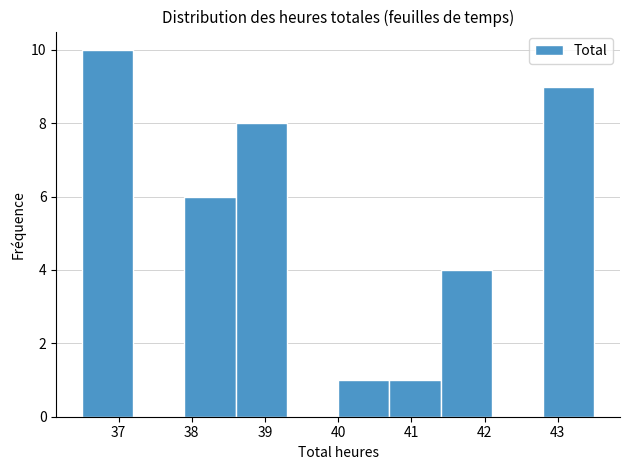

Reading left to right, list every bar in this chart as the range it spans on the x-axis followed by its height. The values are not printed on the chart, so give them approximately, as read against the axis.

36.5 to 37.2: 10
37.2 to 37.9: 0
37.9 to 38.6: 6
38.6 to 39.3: 8
39.3 to 40.0: 0
40.0 to 40.7: 1
40.7 to 41.4: 1
41.4 to 42.1: 4
42.1 to 42.8: 0
42.8 to 43.5: 9